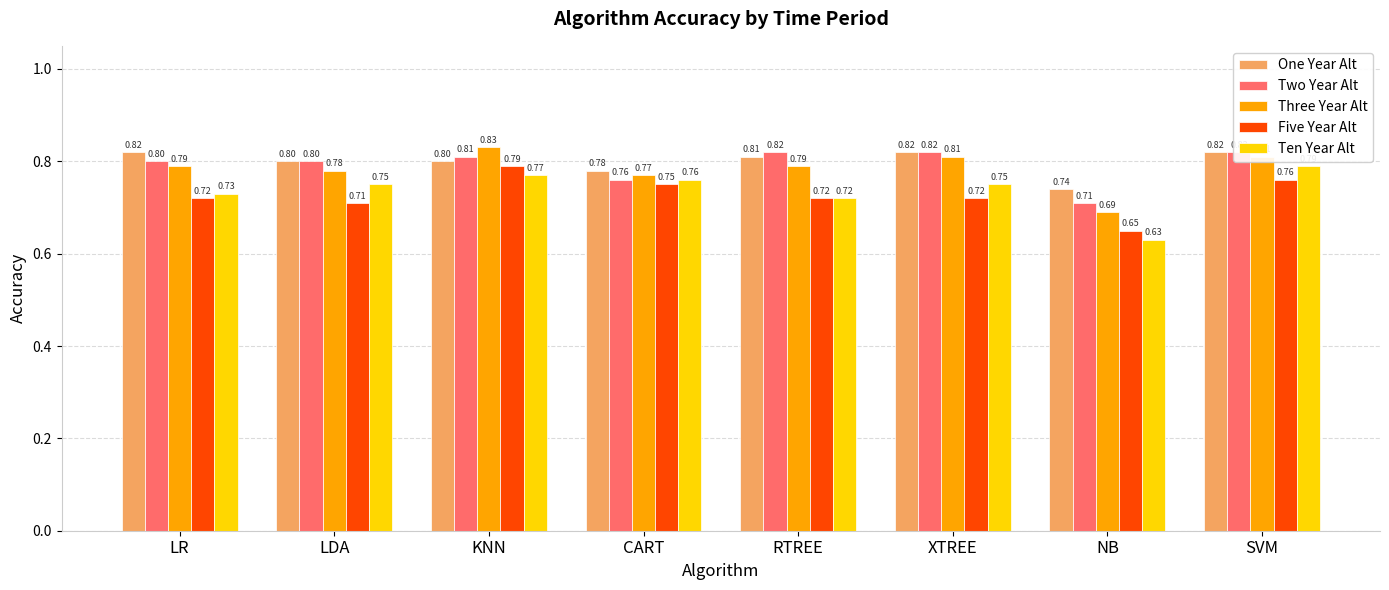

Which label corresponds to the smallest value in the chart?

NB